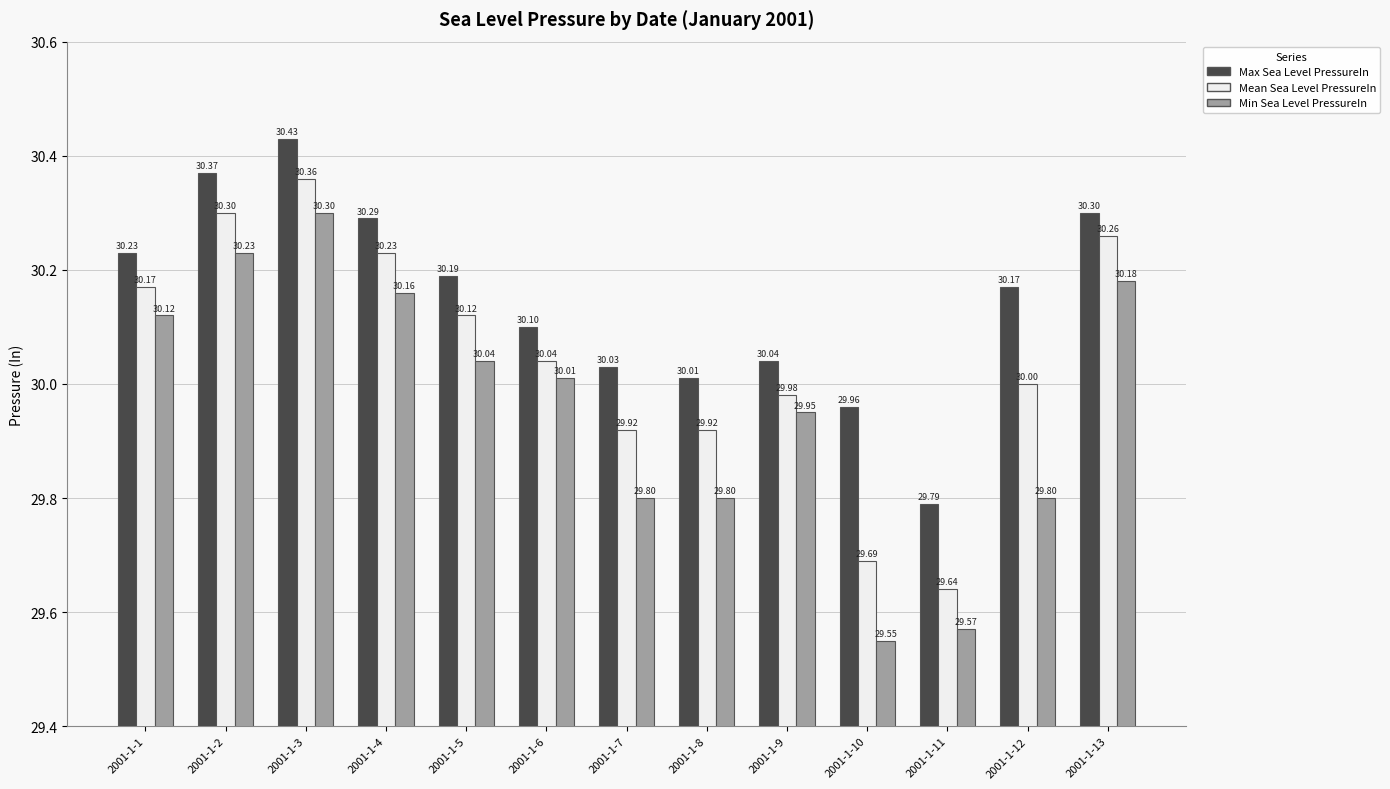

How many groups of bars are there?

13